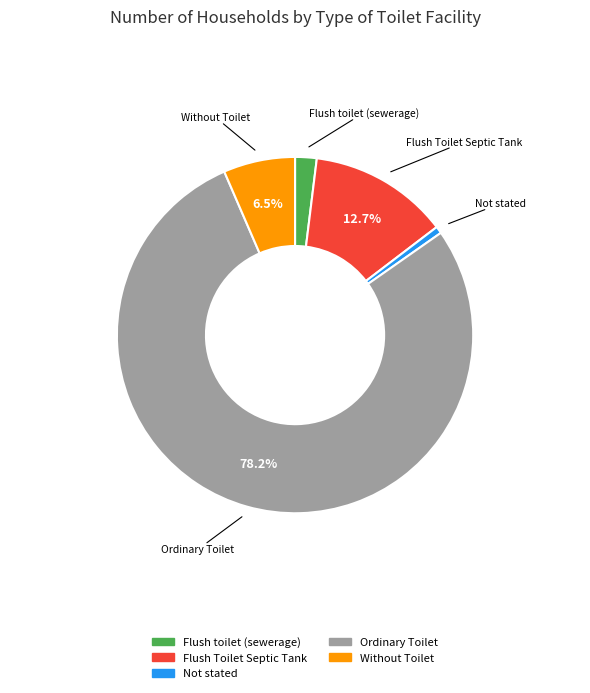

How many slices are in this pie chart?

5